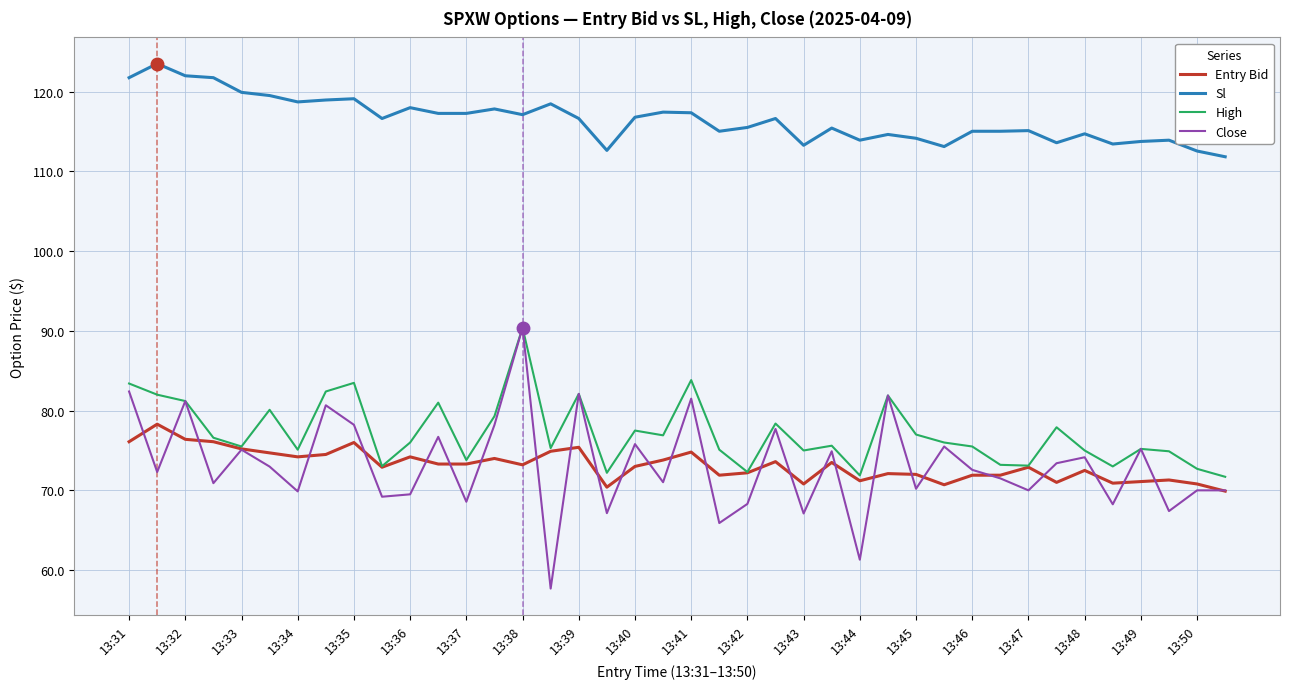

True or false: Sl and High intersect in this chart.

False